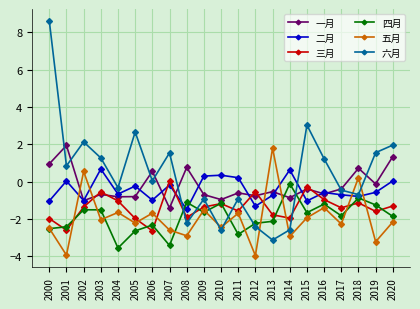

Which series has the widest spread of values?

六月